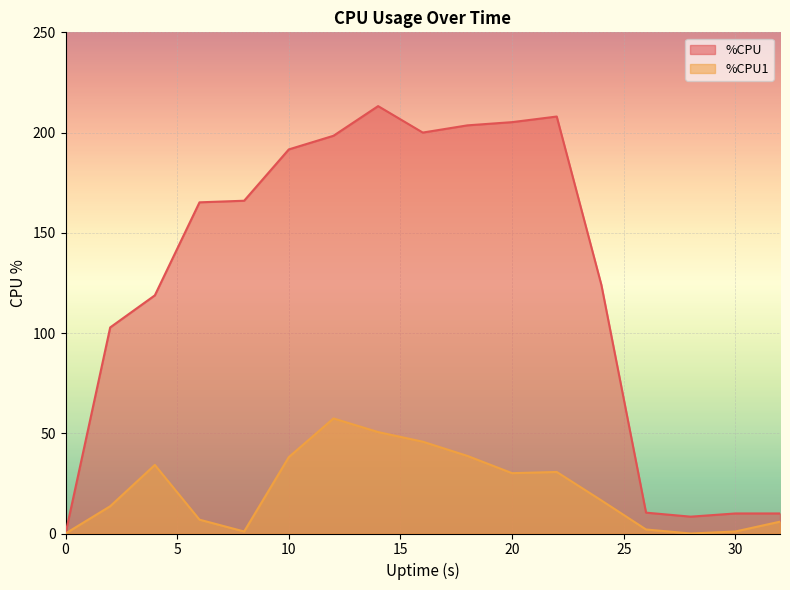

What is the value of the %CPU point at the 10th from the left?

203.6